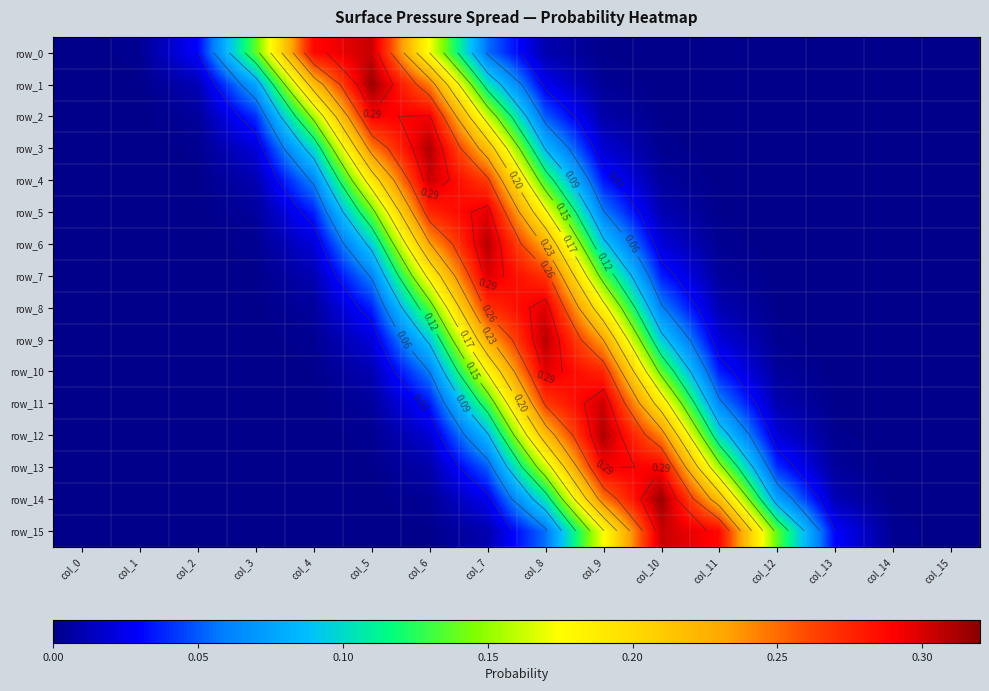

Reading left to right, what are all the values shown in this chart?

row_0: col_0=0.0	col_1=0.0	col_2=0.0	col_3=0.1	col_4=0.3	col_5=0.3	col_6=0.2	col_7=0.1	col_8=0.0	col_9=0.0	col_10=0.0	col_11=0.0	col_12=0.0	col_13=0.0	col_14=0.0	col_15=0.0
row_1: col_0=0.0	col_1=0.0	col_2=0.0	col_3=0.1	col_4=0.2	col_5=0.3	col_6=0.2	col_7=0.1	col_8=0.0	col_9=0.0	col_10=0.0	col_11=0.0	col_12=0.0	col_13=0.0	col_14=0.0	col_15=0.0
row_2: col_0=0.0	col_1=0.0	col_2=0.0	col_3=0.0	col_4=0.2	col_5=0.3	col_6=0.3	col_7=0.2	col_8=0.1	col_9=0.0	col_10=0.0	col_11=0.0	col_12=0.0	col_13=0.0	col_14=0.0	col_15=0.0
row_3: col_0=0.0	col_1=0.0	col_2=0.0	col_3=0.0	col_4=0.1	col_5=0.2	col_6=0.3	col_7=0.2	col_8=0.1	col_9=0.0	col_10=0.0	col_11=0.0	col_12=0.0	col_13=0.0	col_14=0.0	col_15=0.0
row_4: col_0=0.0	col_1=0.0	col_2=0.0	col_3=0.0	col_4=0.1	col_5=0.2	col_6=0.3	col_7=0.3	col_8=0.1	col_9=0.0	col_10=0.0	col_11=0.0	col_12=0.0	col_13=0.0	col_14=0.0	col_15=0.0
row_5: col_0=0.0	col_1=0.0	col_2=0.0	col_3=0.0	col_4=0.0	col_5=0.1	col_6=0.3	col_7=0.3	col_8=0.2	col_9=0.1	col_10=0.0	col_11=0.0	col_12=0.0	col_13=0.0	col_14=0.0	col_15=0.0
row_6: col_0=0.0	col_1=0.0	col_2=0.0	col_3=0.0	col_4=0.0	col_5=0.1	col_6=0.2	col_7=0.3	col_8=0.2	col_9=0.1	col_10=0.0	col_11=0.0	col_12=0.0	col_13=0.0	col_14=0.0	col_15=0.0
row_7: col_0=0.0	col_1=0.0	col_2=0.0	col_3=0.0	col_4=0.0	col_5=0.1	col_6=0.2	col_7=0.3	col_8=0.3	col_9=0.1	col_10=0.0	col_11=0.0	col_12=0.0	col_13=0.0	col_14=0.0	col_15=0.0
row_8: col_0=0.0	col_1=0.0	col_2=0.0	col_3=0.0	col_4=0.0	col_5=0.0	col_6=0.1	col_7=0.3	col_8=0.3	col_9=0.2	col_10=0.1	col_11=0.0	col_12=0.0	col_13=0.0	col_14=0.0	col_15=0.0
row_9: col_0=0.0	col_1=0.0	col_2=0.0	col_3=0.0	col_4=0.0	col_5=0.0	col_6=0.1	col_7=0.2	col_8=0.3	col_9=0.2	col_10=0.1	col_11=0.0	col_12=0.0	col_13=0.0	col_14=0.0	col_15=0.0
row_10: col_0=0.0	col_1=0.0	col_2=0.0	col_3=0.0	col_4=0.0	col_5=0.0	col_6=0.1	col_7=0.2	col_8=0.3	col_9=0.3	col_10=0.1	col_11=0.0	col_12=0.0	col_13=0.0	col_14=0.0	col_15=0.0
row_11: col_0=0.0	col_1=0.0	col_2=0.0	col_3=0.0	col_4=0.0	col_5=0.0	col_6=0.0	col_7=0.1	col_8=0.3	col_9=0.3	col_10=0.2	col_11=0.1	col_12=0.0	col_13=0.0	col_14=0.0	col_15=0.0
row_12: col_0=0.0	col_1=0.0	col_2=0.0	col_3=0.0	col_4=0.0	col_5=0.0	col_6=0.0	col_7=0.1	col_8=0.2	col_9=0.3	col_10=0.2	col_11=0.1	col_12=0.0	col_13=0.0	col_14=0.0	col_15=0.0
row_13: col_0=0.0	col_1=0.0	col_2=0.0	col_3=0.0	col_4=0.0	col_5=0.0	col_6=0.0	col_7=0.1	col_8=0.2	col_9=0.3	col_10=0.3	col_11=0.2	col_12=0.0	col_13=0.0	col_14=0.0	col_15=0.0
row_14: col_0=0.0	col_1=0.0	col_2=0.0	col_3=0.0	col_4=0.0	col_5=0.0	col_6=0.0	col_7=0.0	col_8=0.1	col_9=0.2	col_10=0.3	col_11=0.2	col_12=0.1	col_13=0.0	col_14=0.0	col_15=0.0
row_15: col_0=0.0	col_1=0.0	col_2=0.0	col_3=0.0	col_4=0.0	col_5=0.0	col_6=0.0	col_7=0.0	col_8=0.1	col_9=0.2	col_10=0.3	col_11=0.3	col_12=0.1	col_13=0.0	col_14=0.0	col_15=0.0